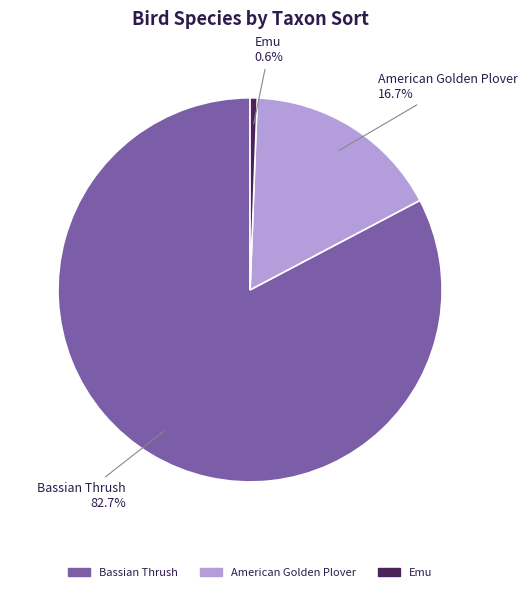

Is Emu the majority of the pie?

No